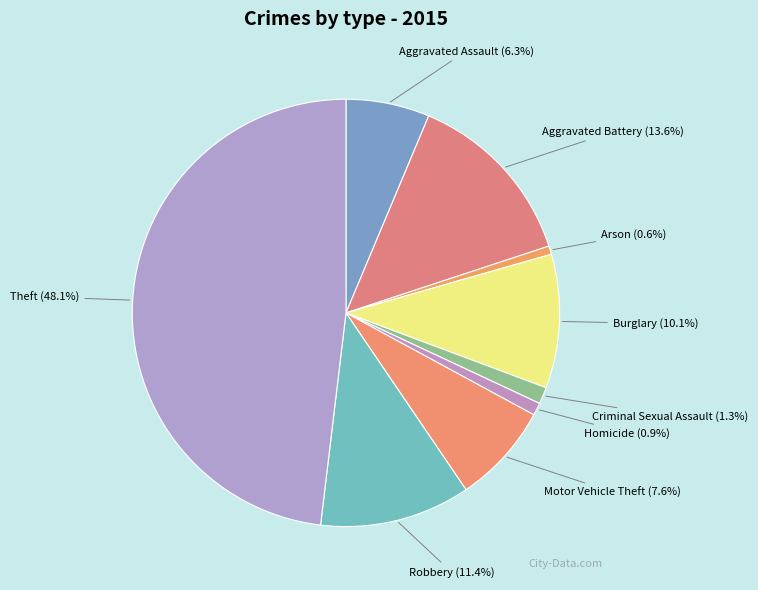

To the nearest percent, what is the combined percentage of Homicide and Robbery?

12%